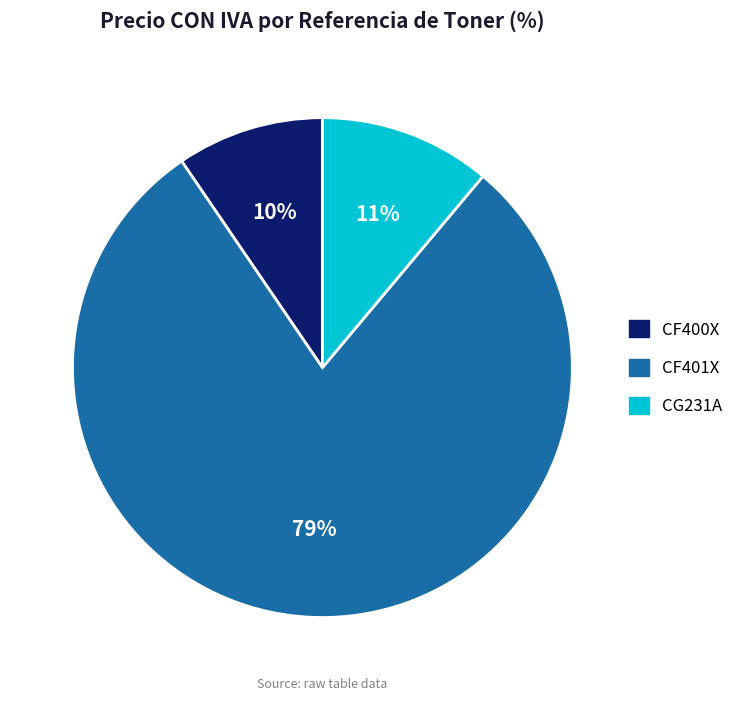

Is the sum of CF401X and CG231A greater than half?

Yes